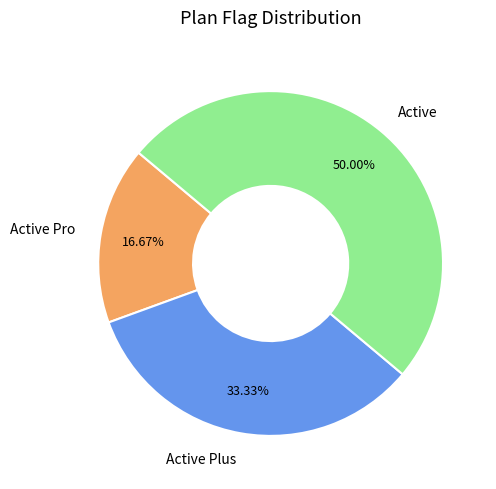

Which has a higher value, Active Pro or Active?

Active